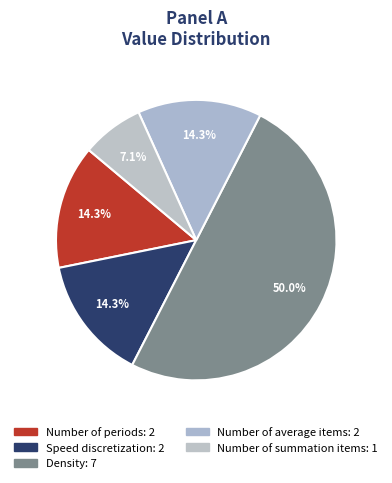

To the nearest percent, what is the difference between the Speed discretization and Density slice percentages?

36%